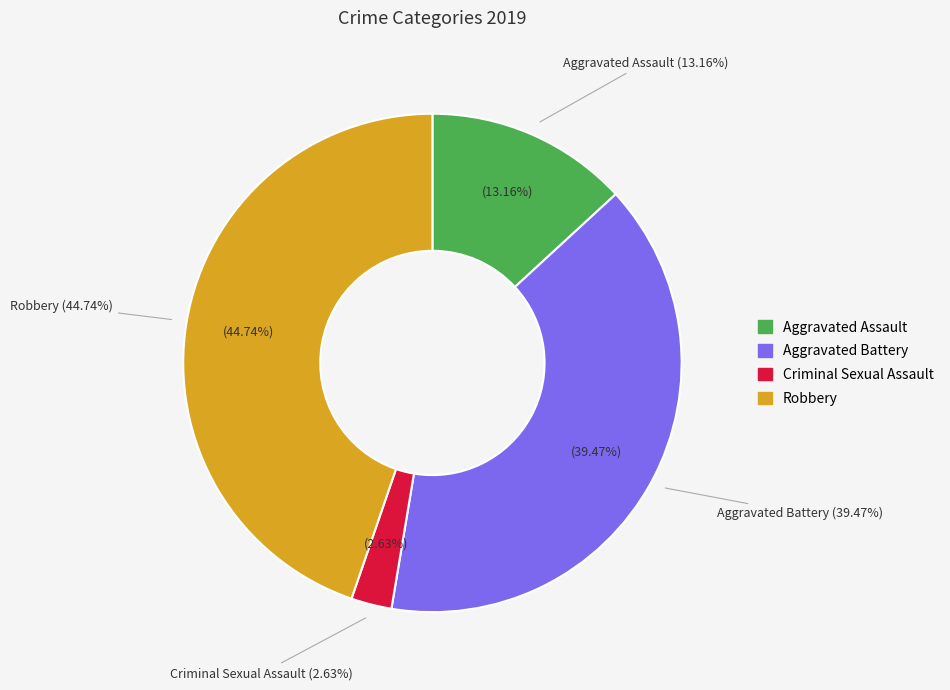

What percentage is the Aggravated Battery slice, to the nearest percent?

39%